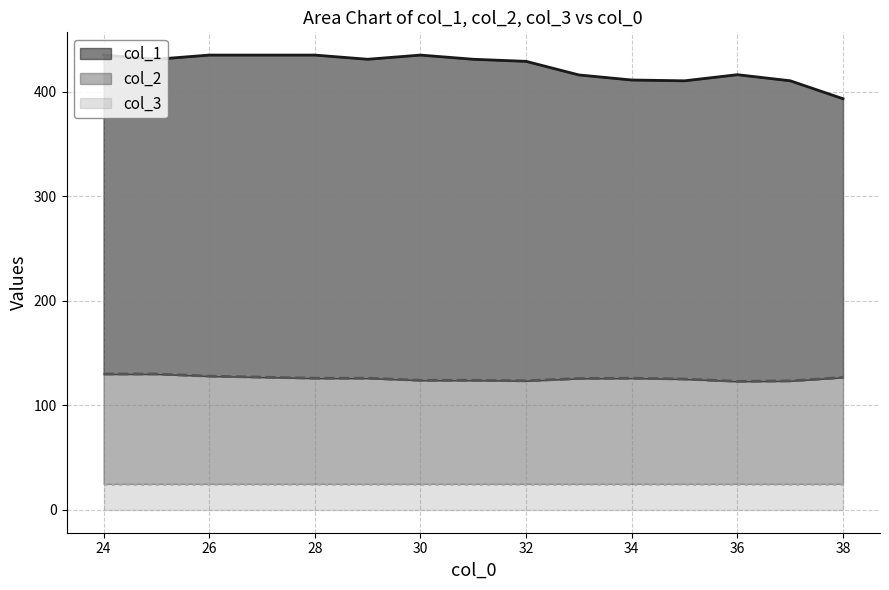

Which series changed the most between 19 and 35?

col_1